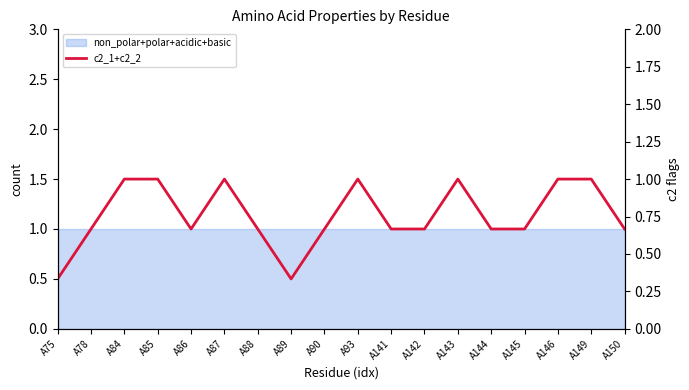

What is the value of the 4th point from the left?

1.0